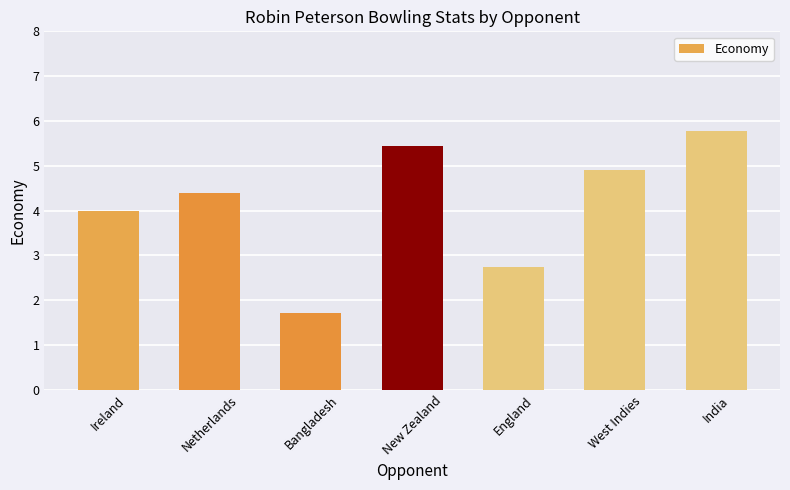

At which category does the chart reach its peak across all series?

India